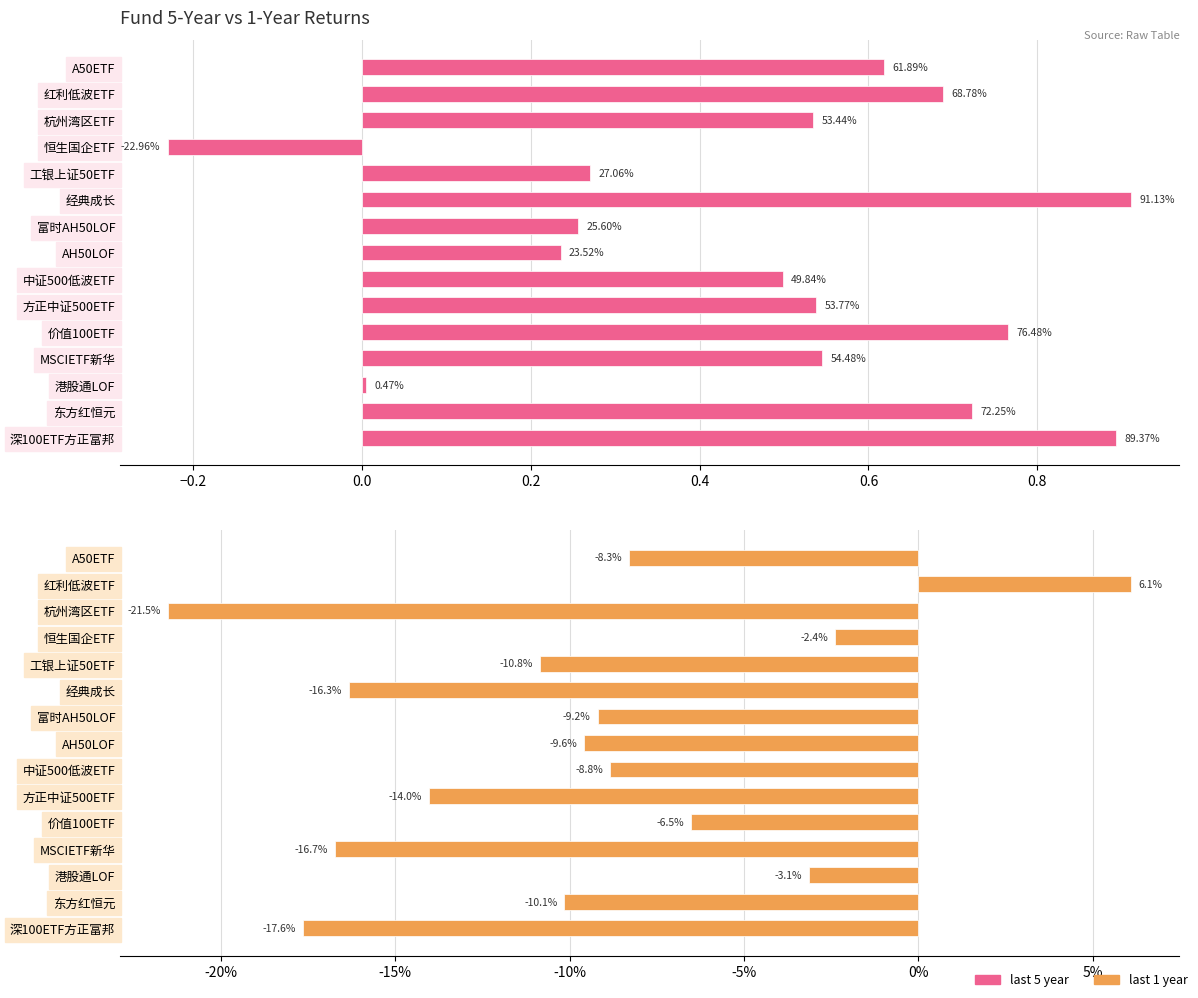

What is the difference between the maximum and second lowest values in the last 5 year series?

0.9